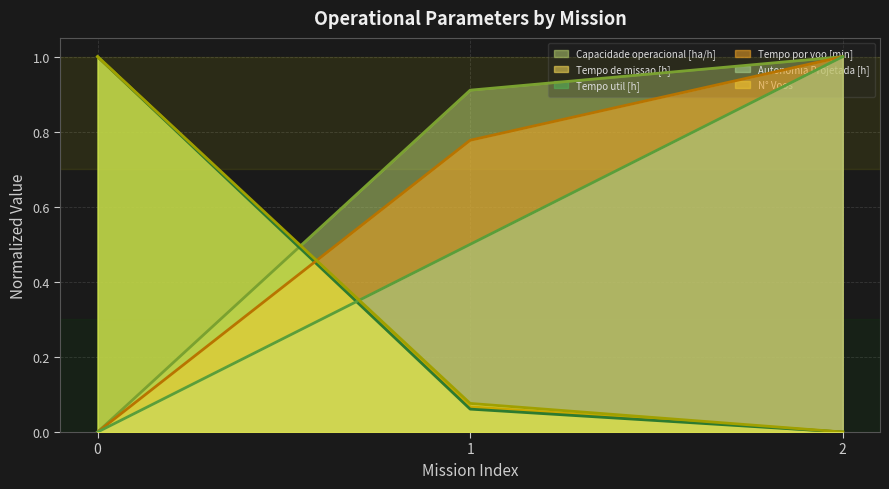

Is it true that Tempo de missao [h] equals 0.4 at 2?

False